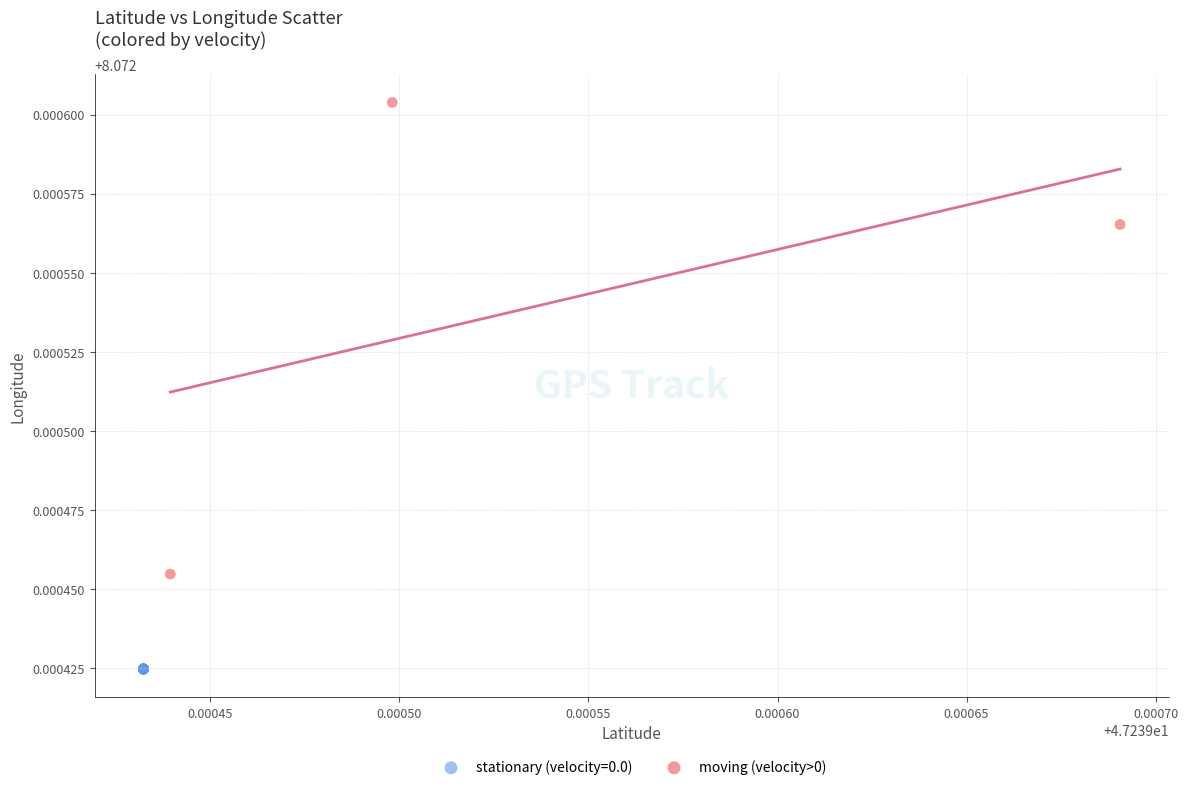

Which series reaches the maximum Y coordinate?

moving (velocity>0)